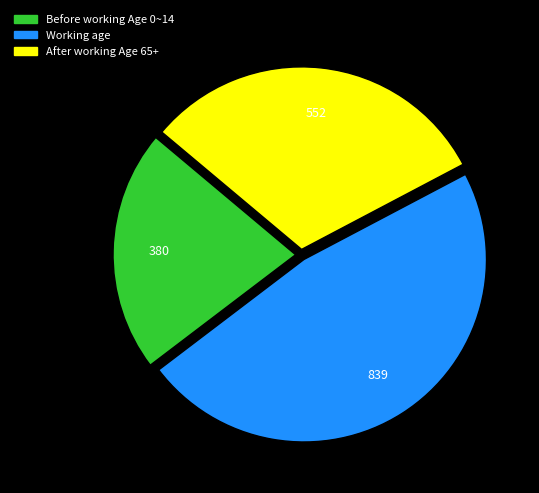

Is there a majority slice in this chart?

No